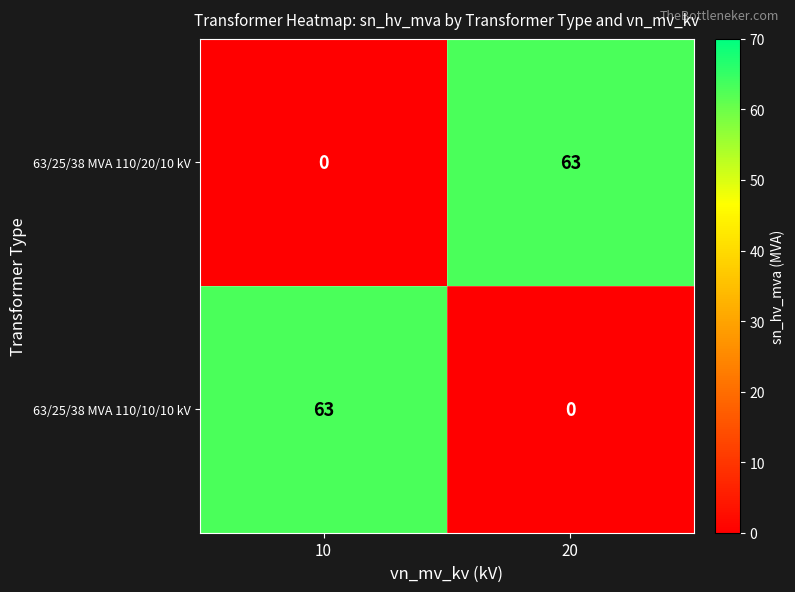

Reading right to left, what are all the values shown in this chart?

63/25/38 MVA 110/20/10 kV: 20=63	10=0
63/25/38 MVA 110/10/10 kV: 20=0	10=63